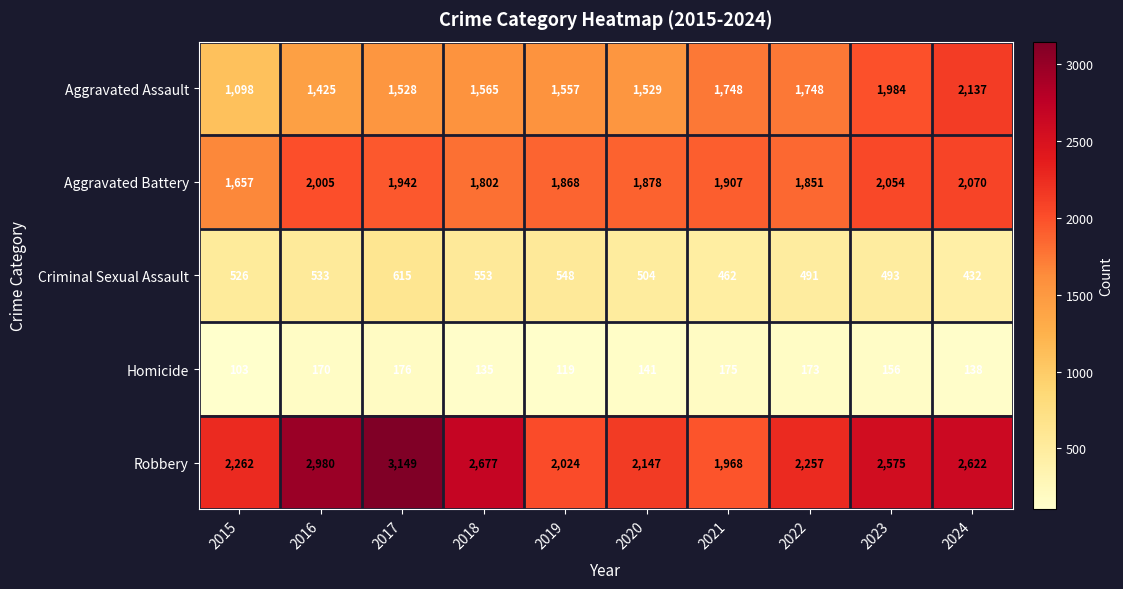

At how many categories does at least one series exceed 1375?

10